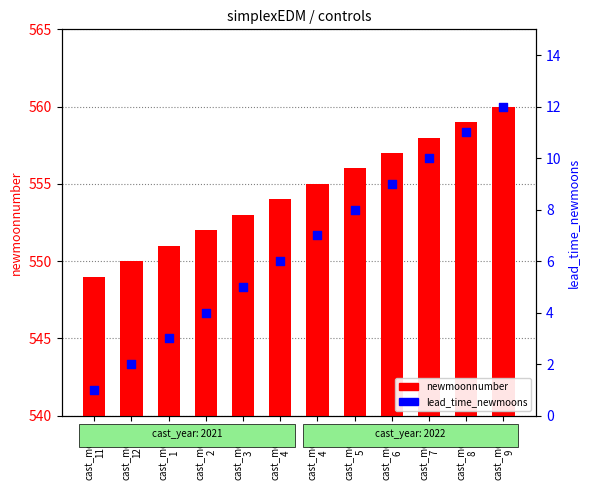

Which series has the largest Y range (max minus min)?

newmoonnumber